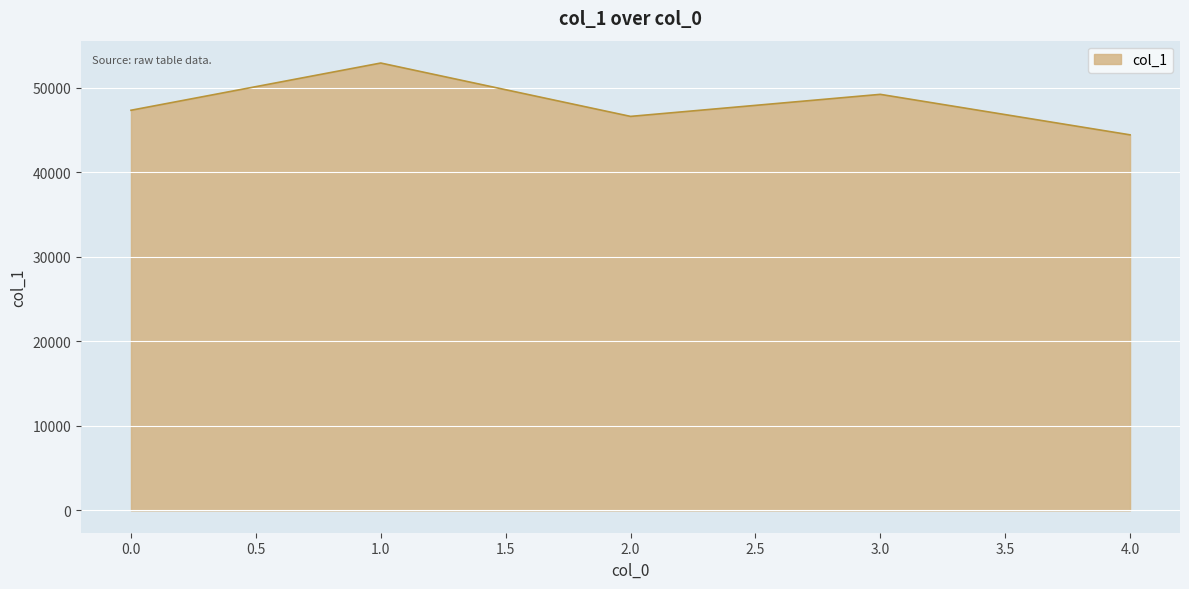

How many values are below 47339?

2